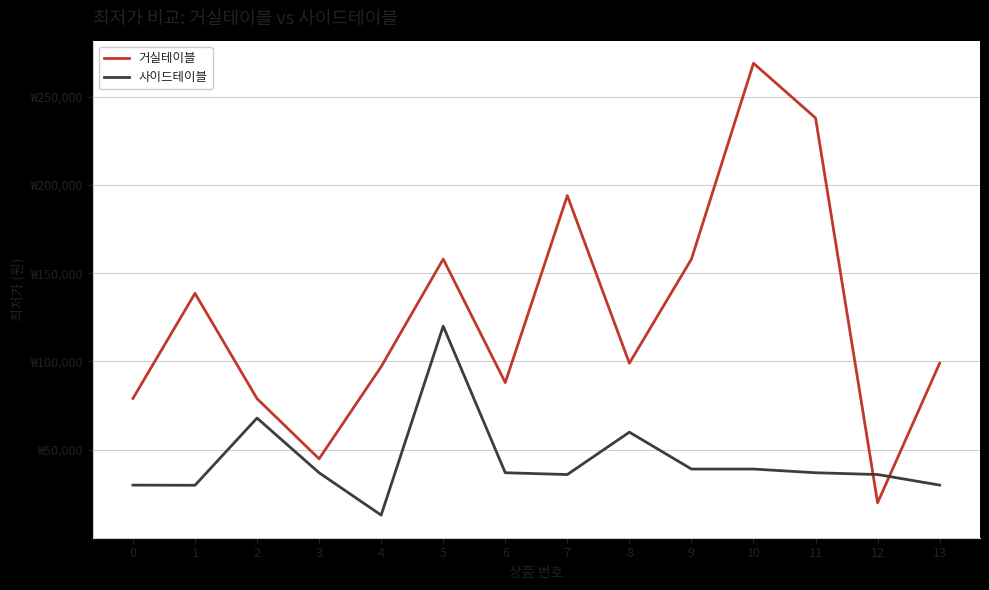

At 7, list the series in order from largest to smallest.

거실테이블, 사이드테이블